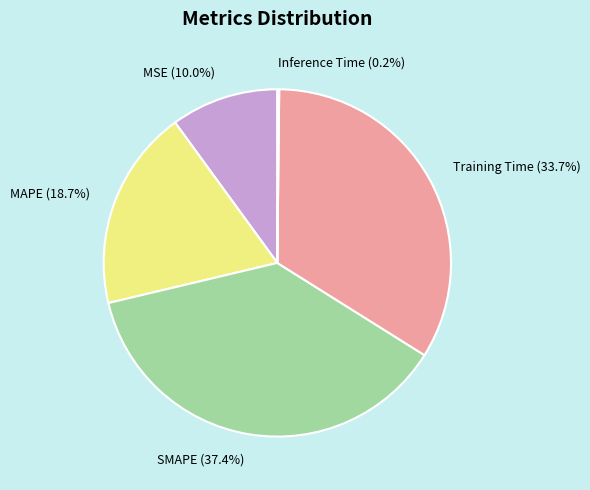

Which slice is the largest?

SMAPE